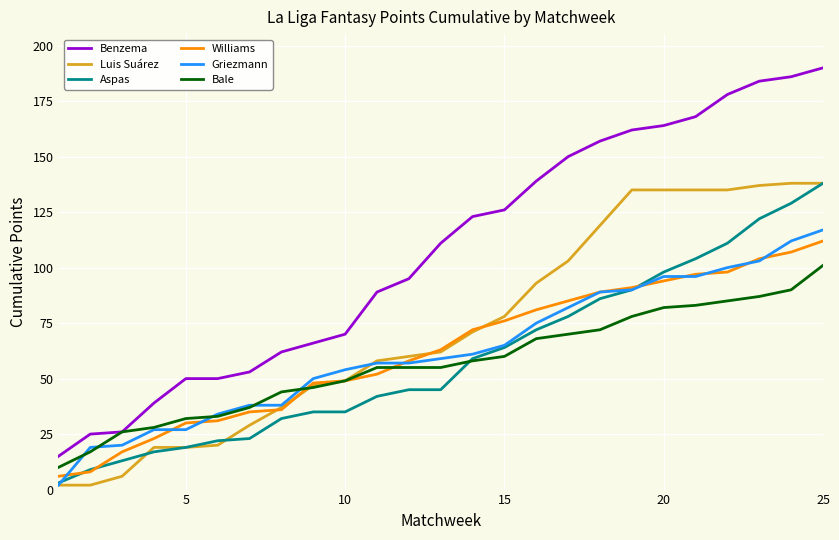

What is the lowest value of the Williams series?

6